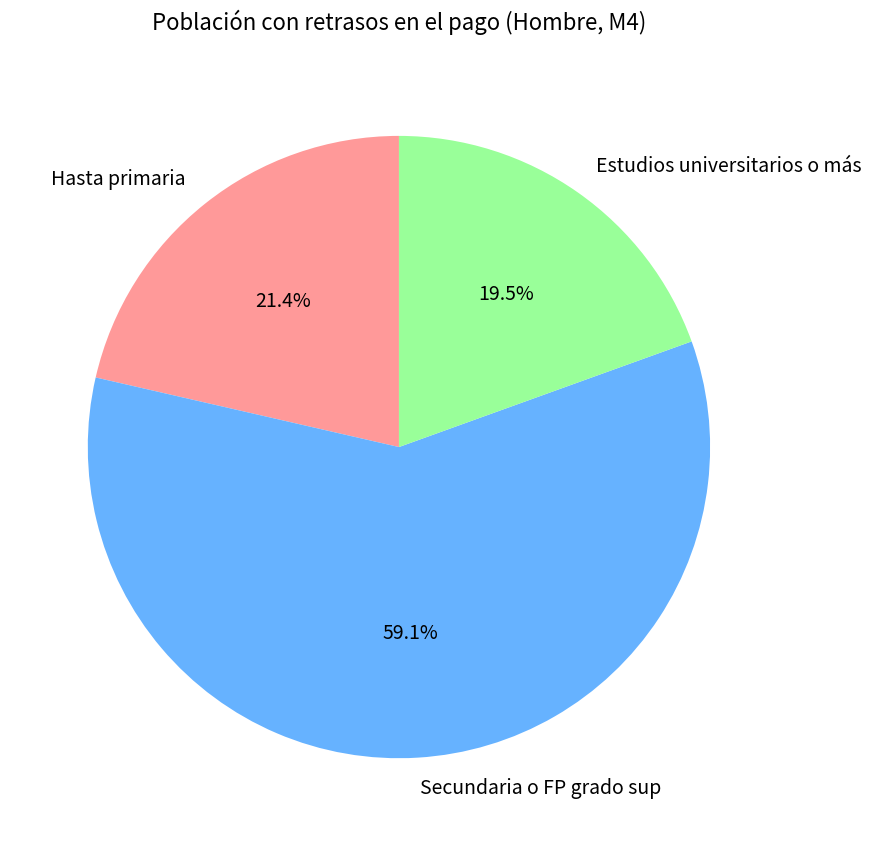

Is it true that Hasta primaria is 21% of the pie?

True